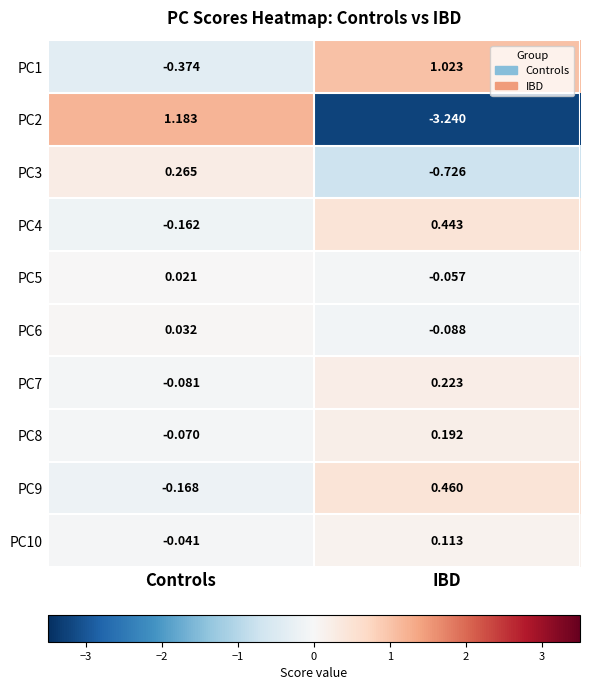

At which label does PC10 first exceed 0?

IBD